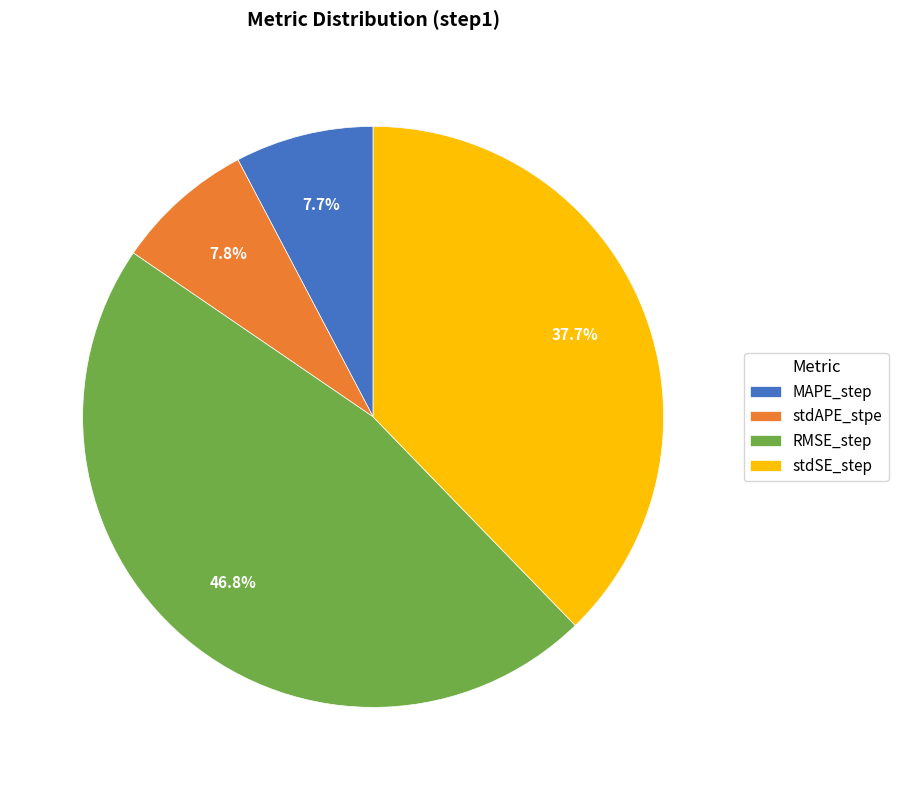

Which slice is the largest?

RMSE_step